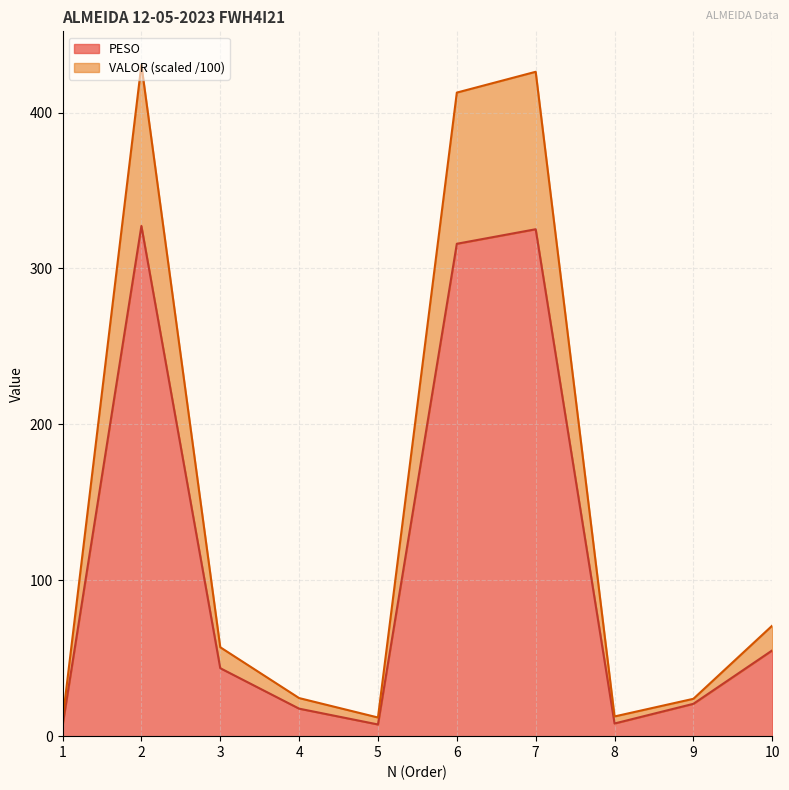

What are all the series names shown in the legend?

PESO, VALOR (scaled /100)